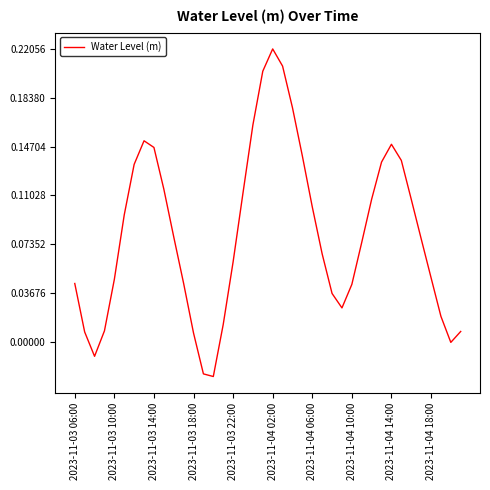

How many lines are shown in the chart?

1